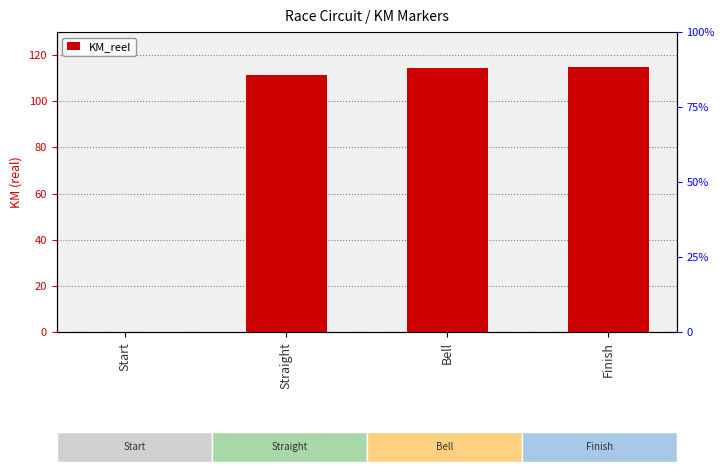

True or false: the data shows 49.4 at Bell.

False